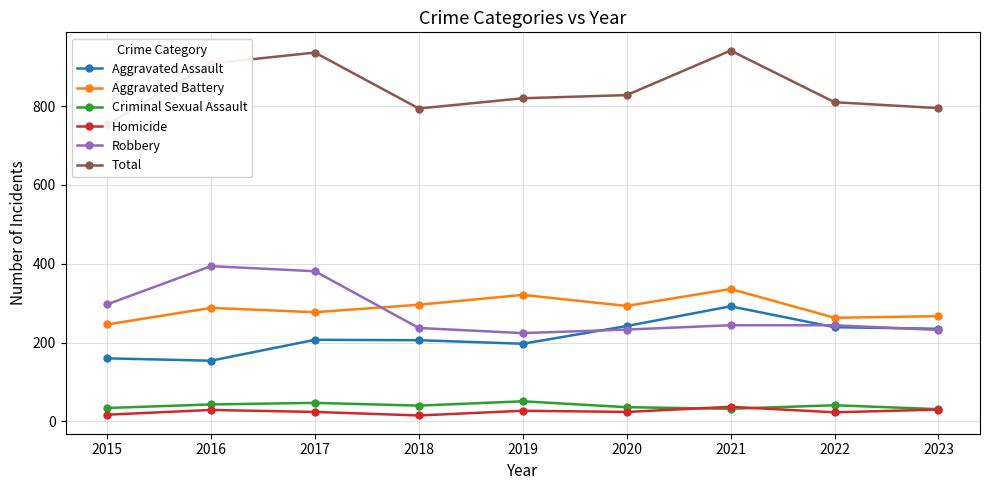

What is the spread (max minus min) of values at 2021?

909